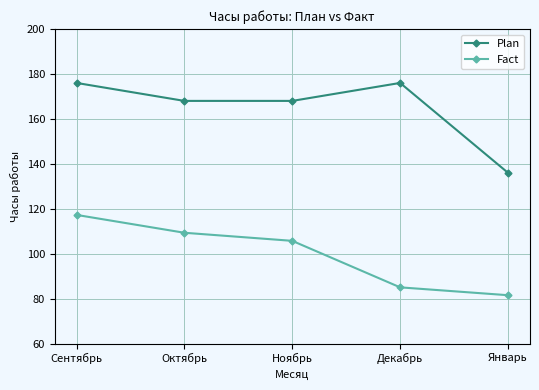

How many lines are shown in the chart?

2